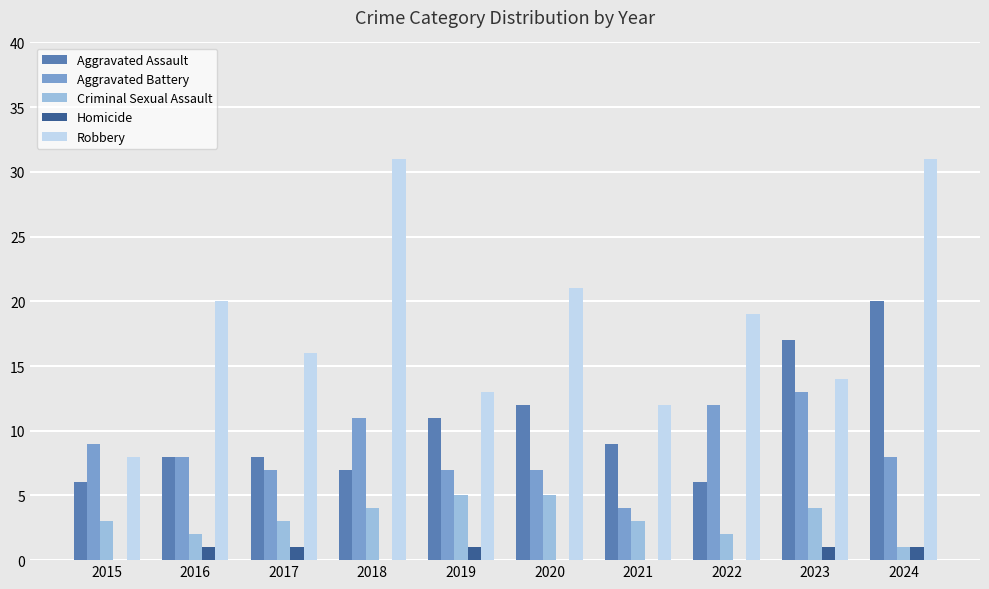

Does the chart contain stacked bars?

No